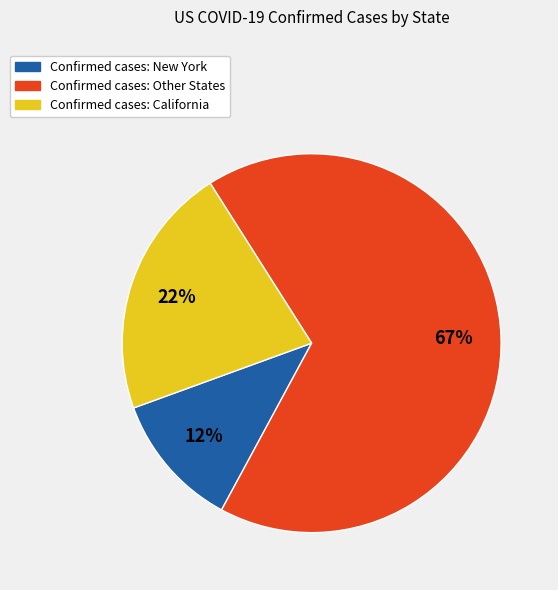

Is there a majority slice in this chart?

Yes